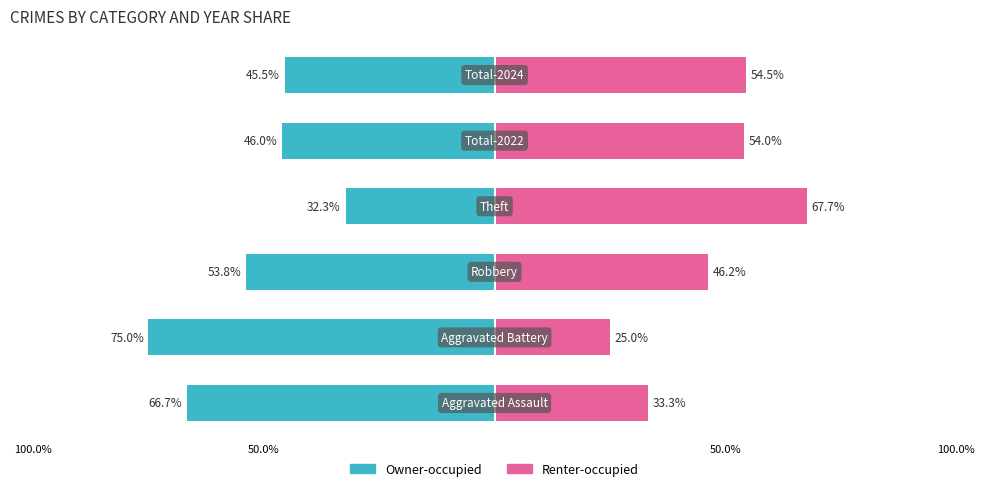

What is the average value of the Renter-occupied series?

46.8